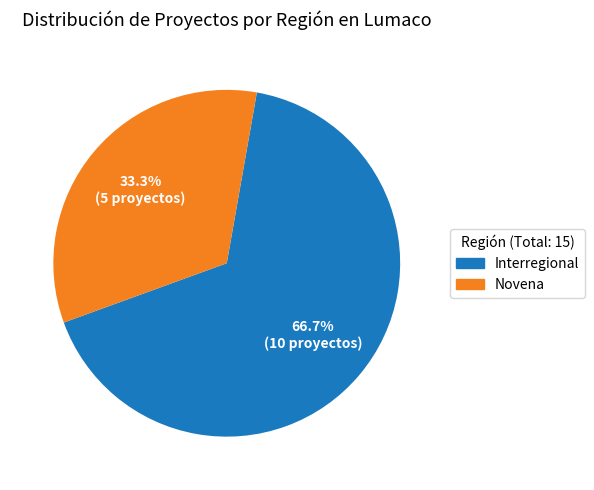

How many slices are in this pie chart?

2